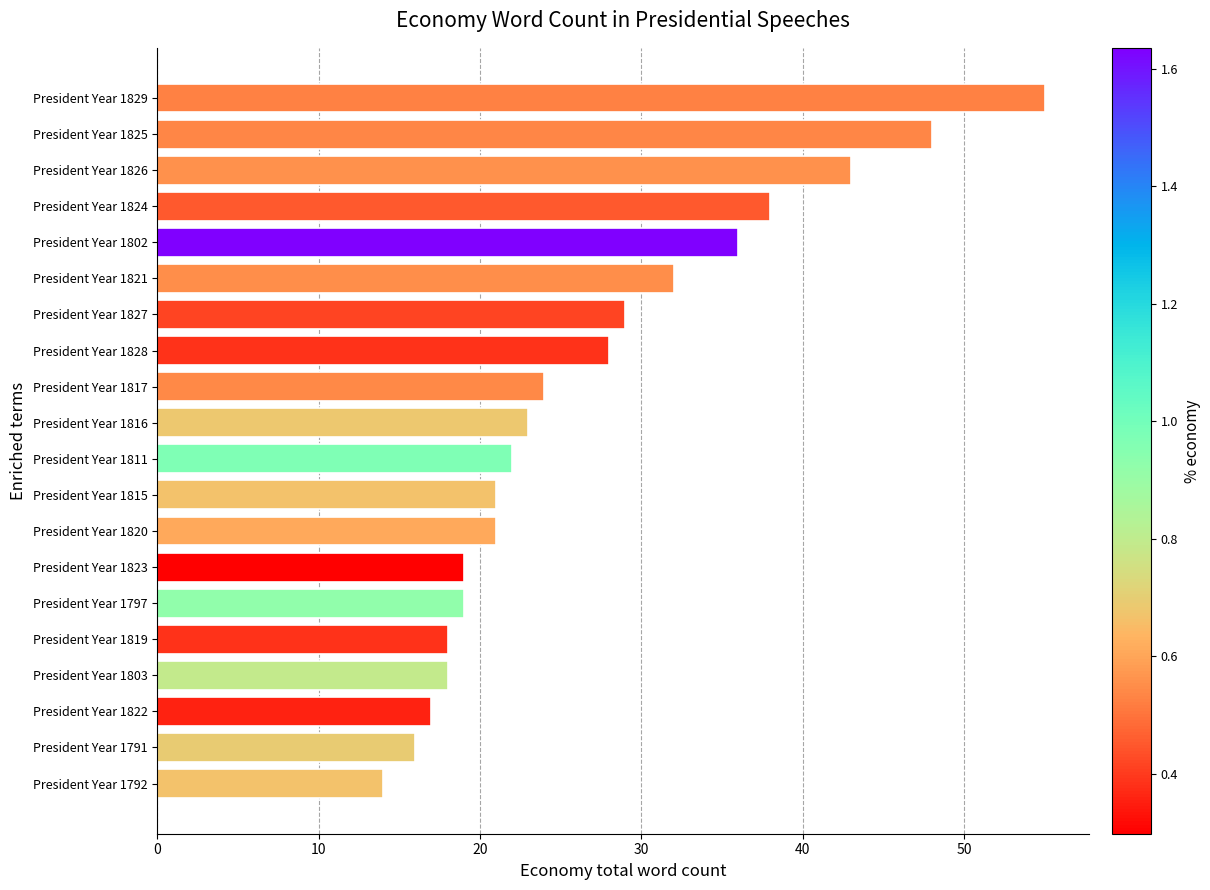

The value at President Year 1792 is 14. True or false?

True